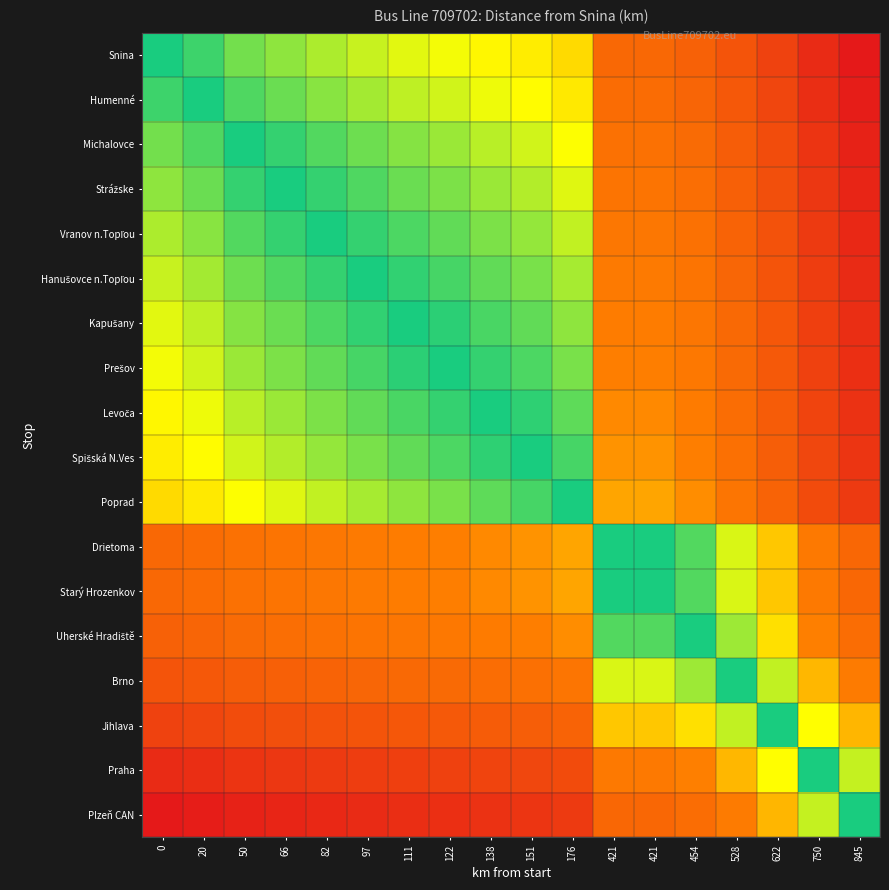

Which series has the largest range (max minus min)?

Snina